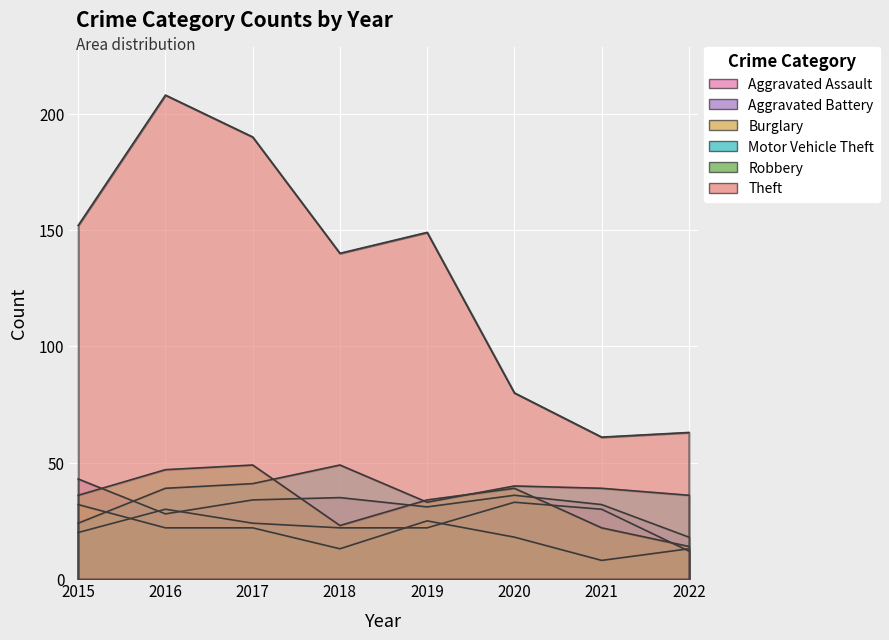

Reading left to right, transcribe all the data shown in this chart.

Aggravated Assault: 2015=20	2016=30	2017=24	2018=22	2019=22	2020=33	2021=30	2022=12
Aggravated Battery: 2015=43	2016=28	2017=34	2018=35	2019=31	2020=36	2021=32	2022=18
Burglary: 2015=32	2016=22	2017=22	2018=13	2019=25	2020=18	2021=8	2022=13
Motor Vehicle Theft: 2015=24	2016=39	2017=41	2018=49	2019=33	2020=40	2021=39	2022=36
Robbery: 2015=36	2016=47	2017=49	2018=23	2019=34	2020=39	2021=22	2022=14
Theft: 2015=152	2016=208	2017=190	2018=140	2019=149	2020=80	2021=61	2022=63